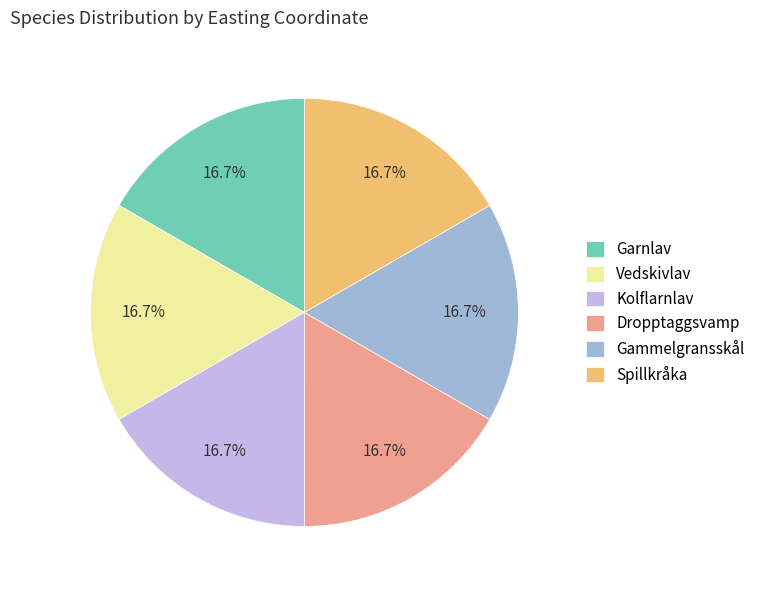

Approximately how many times larger is the value at Vedskivlav compared to Gammelgransskål?

1.0